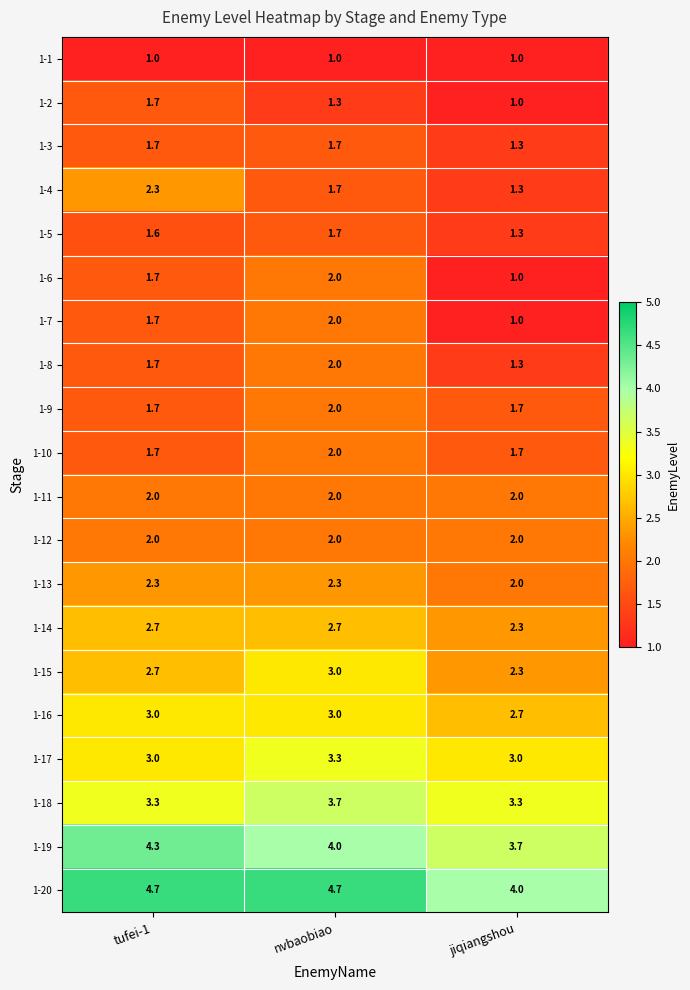

What is the average value of the 1-17 series?

3.1